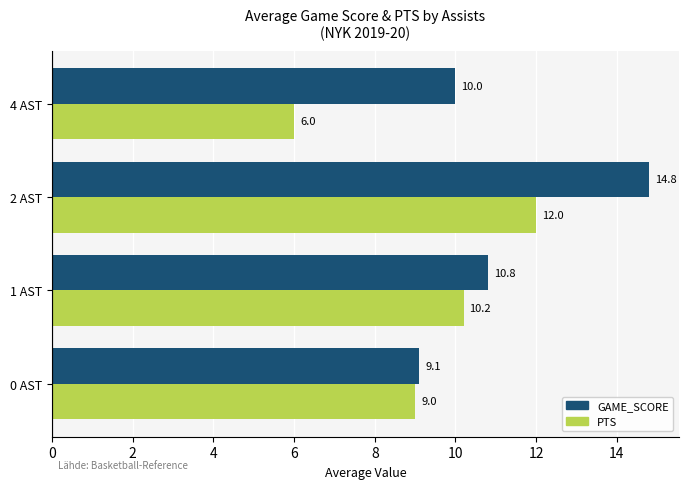

The PTS series shows 12.0 at 2 AST. True or false?

True